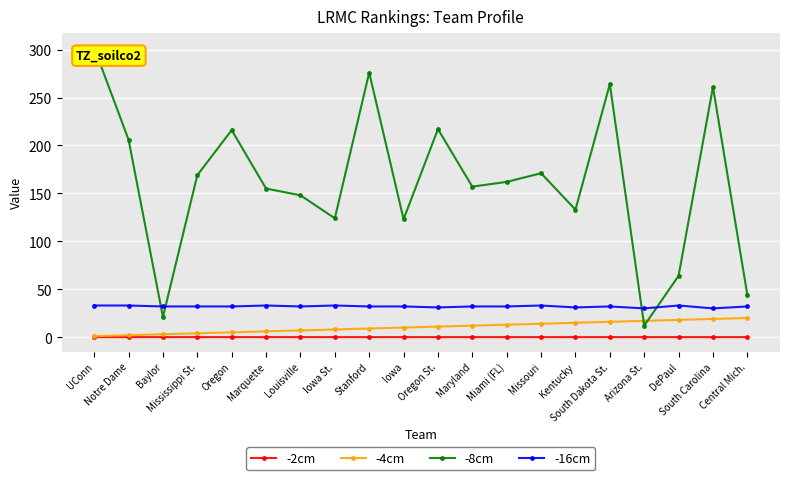

What is the difference between the highest and lowest values at Louisville?

148.0